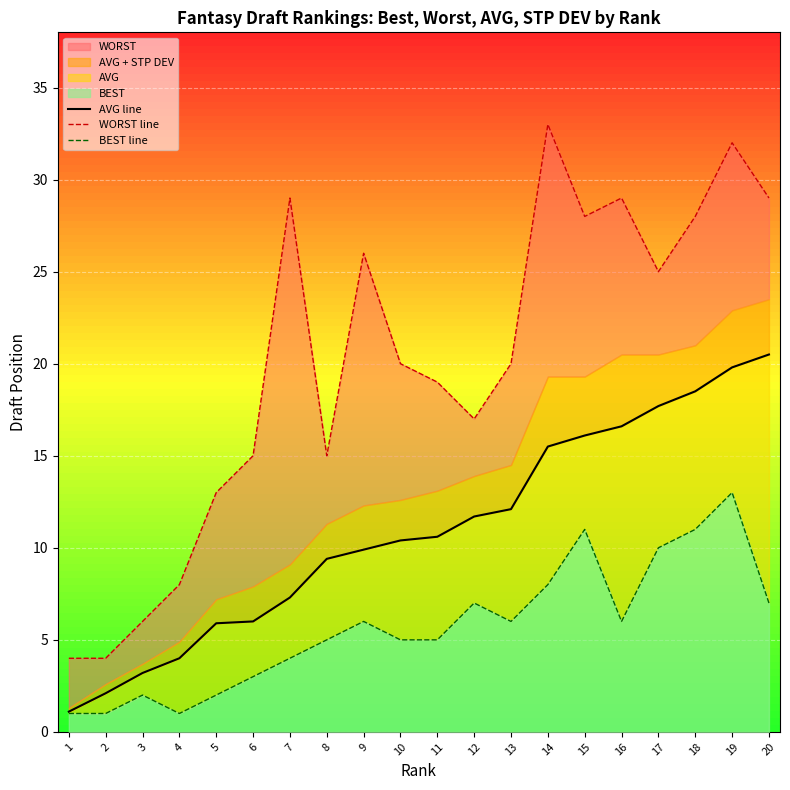

Which category has the lowest value in the BEST line series?

1